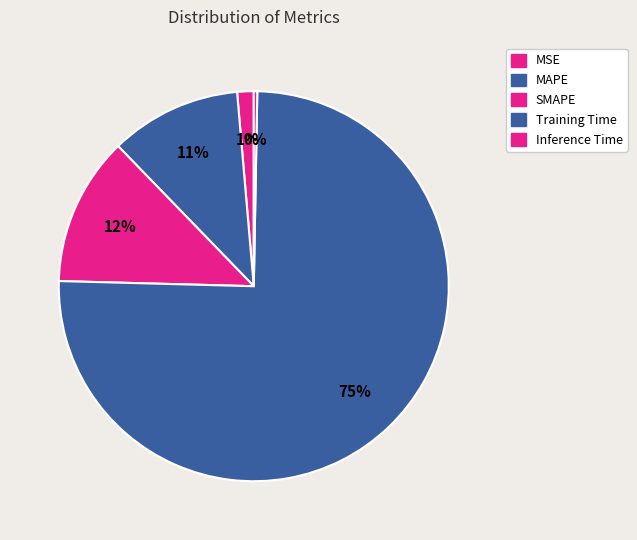

How many segments does this pie chart have?

5